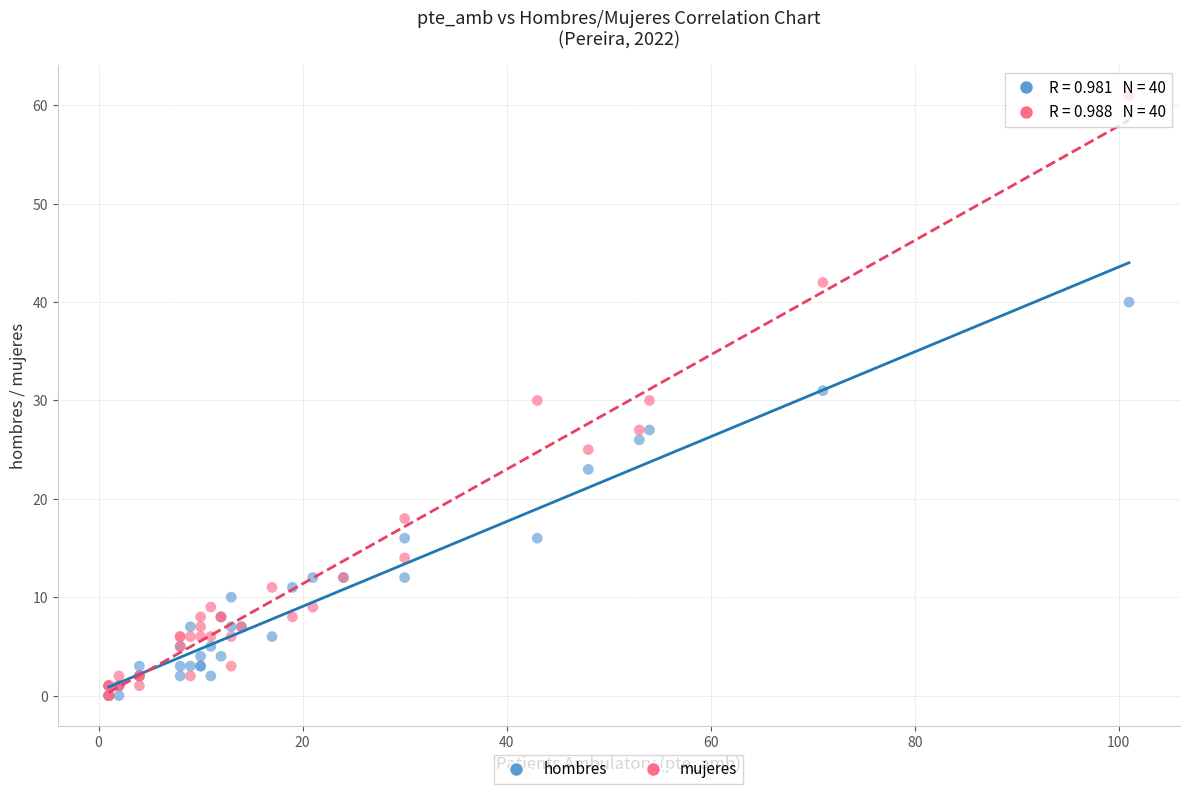

In the hombres series, what Y value is closest to 20?

23